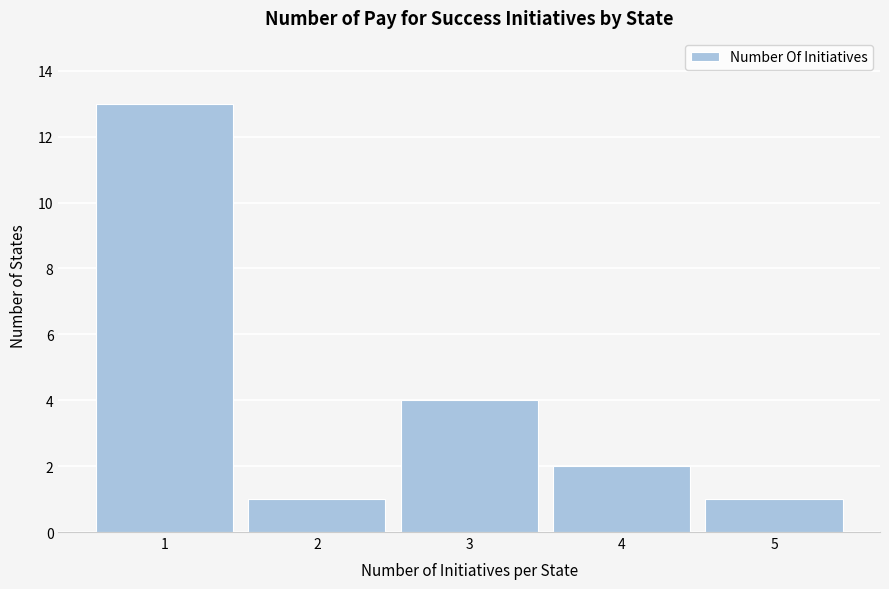

Reading left to right, extract all data points from this chart.

13	1	4	2	1